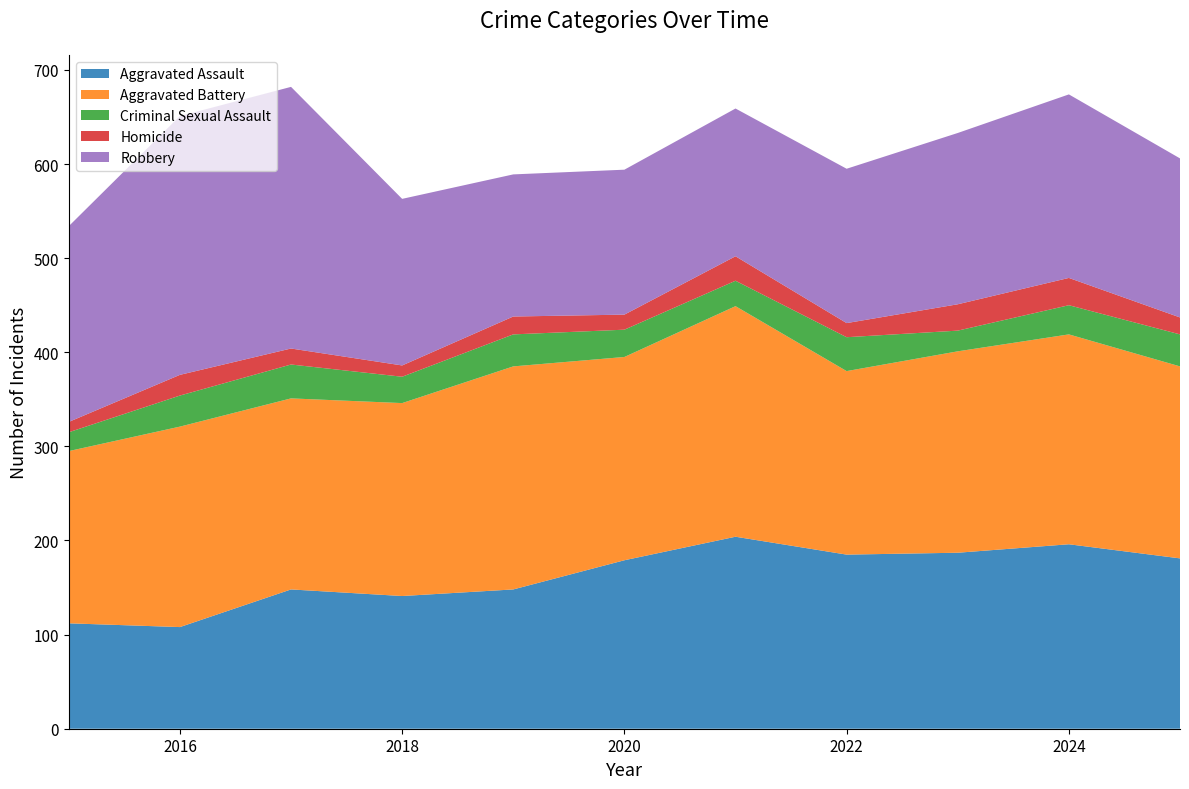

Reading left to right, transcribe all the data shown in this chart.

Aggravated Assault: 112	108	148	141	148	179	204	185	187	196	181
Aggravated Battery: 183	213	203	205	237	216	245	195	214	223	204
Criminal Sexual Assault: 20	33	36	28	34	29	27	36	22	31	34
Homicide: 11	22	17	12	19	16	26	15	28	29	18
Robbery: 208	275	278	177	151	154	157	164	182	195	169